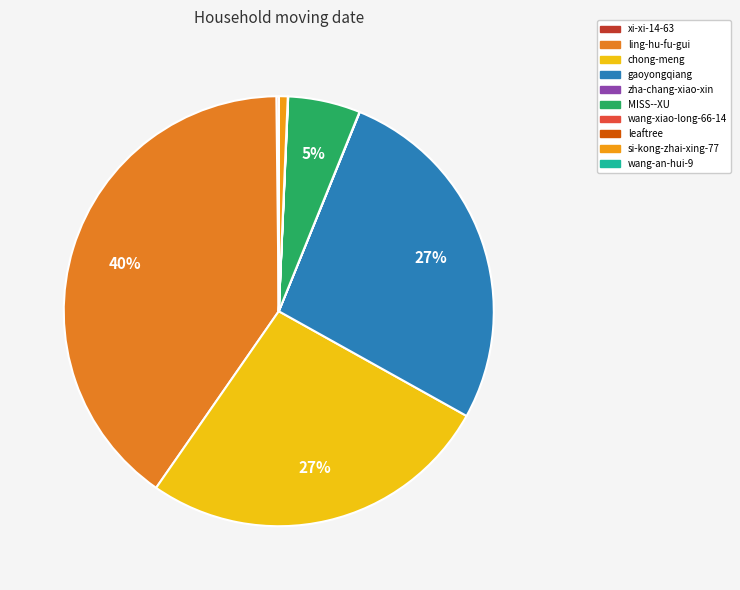

Rank the categories by value from lowest to highest.

wang-an-hui-9, wang-xiao-long-66-14, leaftree, zha-chang-xiao-xin, xi-xi-14-63, si-kong-zhai-xing-77, MISS--XU, chong-meng, gaoyongqiang, ling-hu-fu-gui